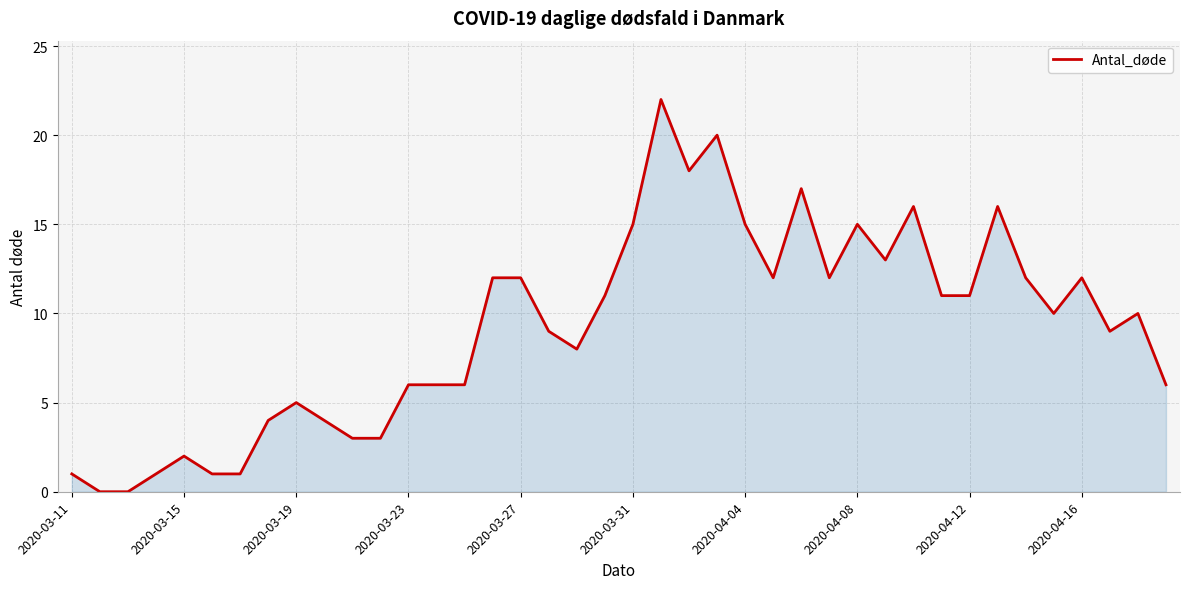

What is the maximum value shown in the chart?

22